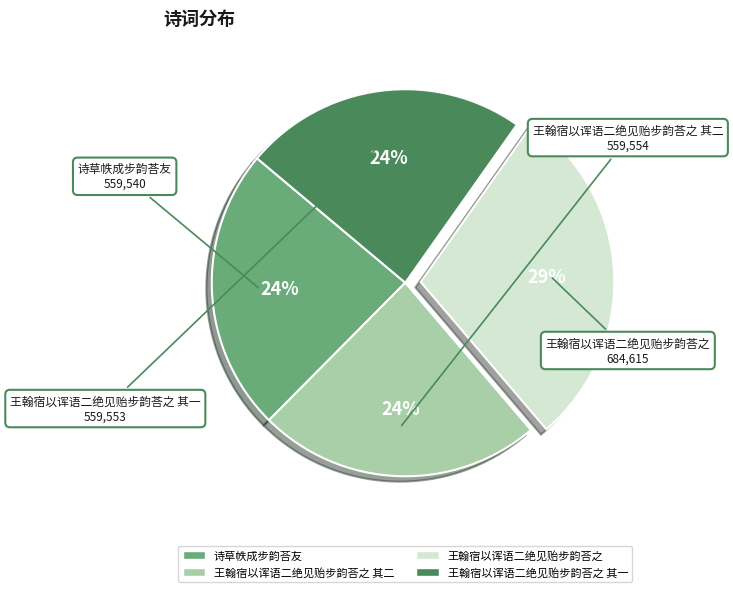

Combined, do 王翰宿以诨语二绝见贻步韵荅之 and 王翰宿以诨语二绝见贻步韵荅之 其二 account for over 50%?

Yes